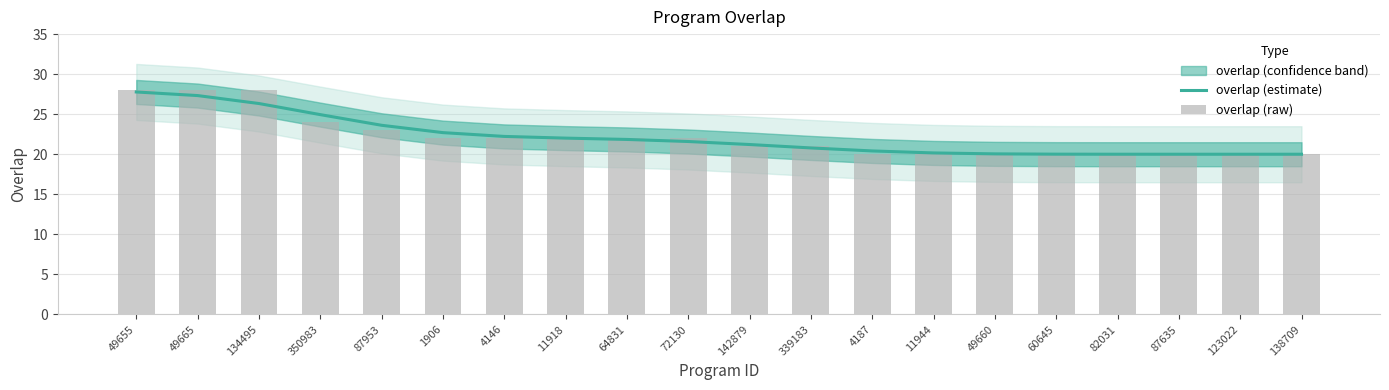

What is the value of the overlap (raw) bar at the 16th from the left?

20.0